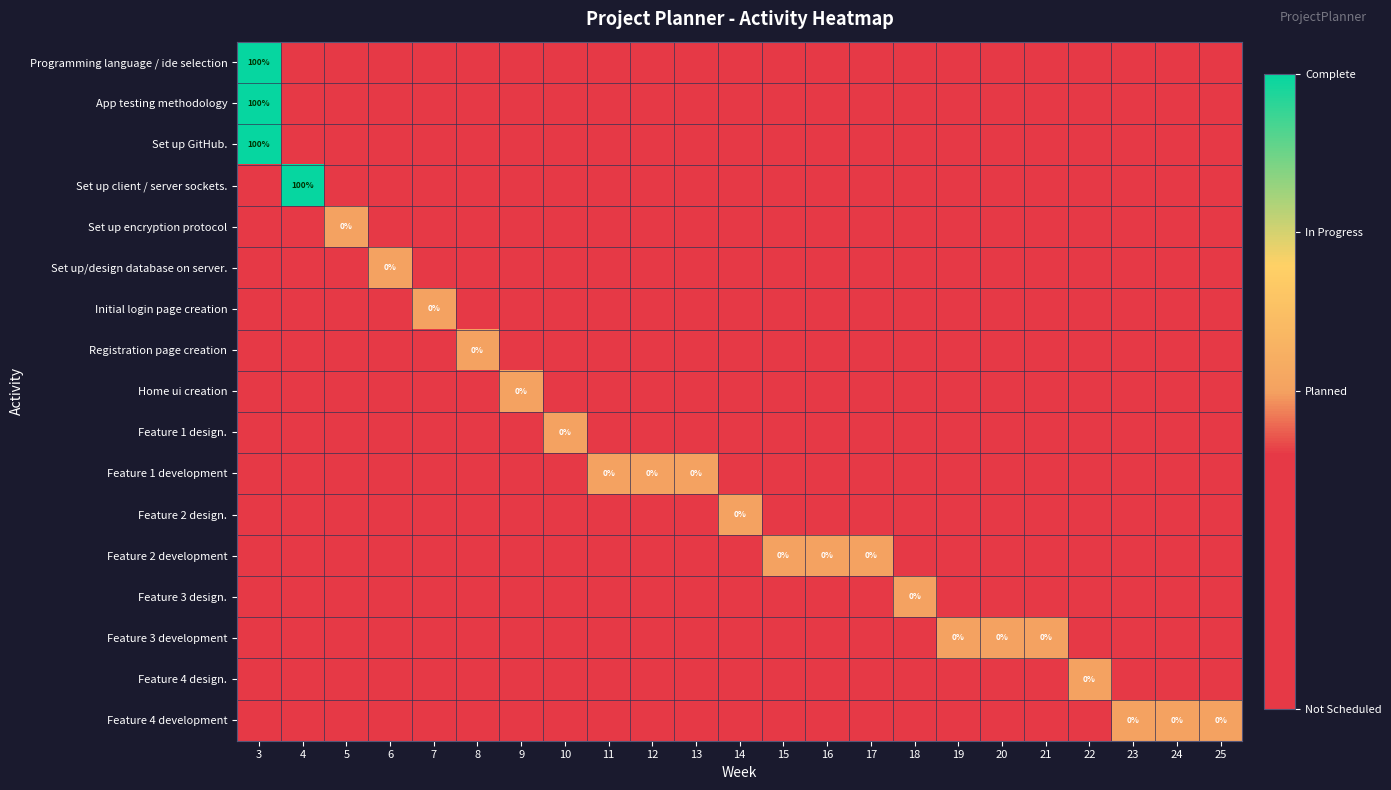

How many distinct data groups are displayed?

17